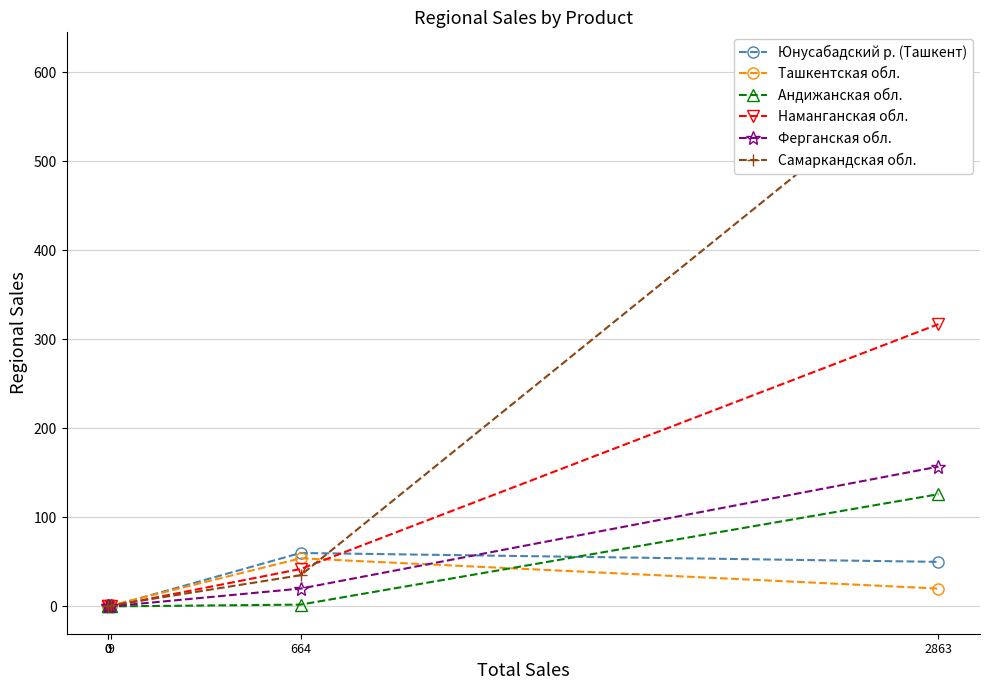

What is the sum of all Юнусабадский р. (Ташкент) values?

110